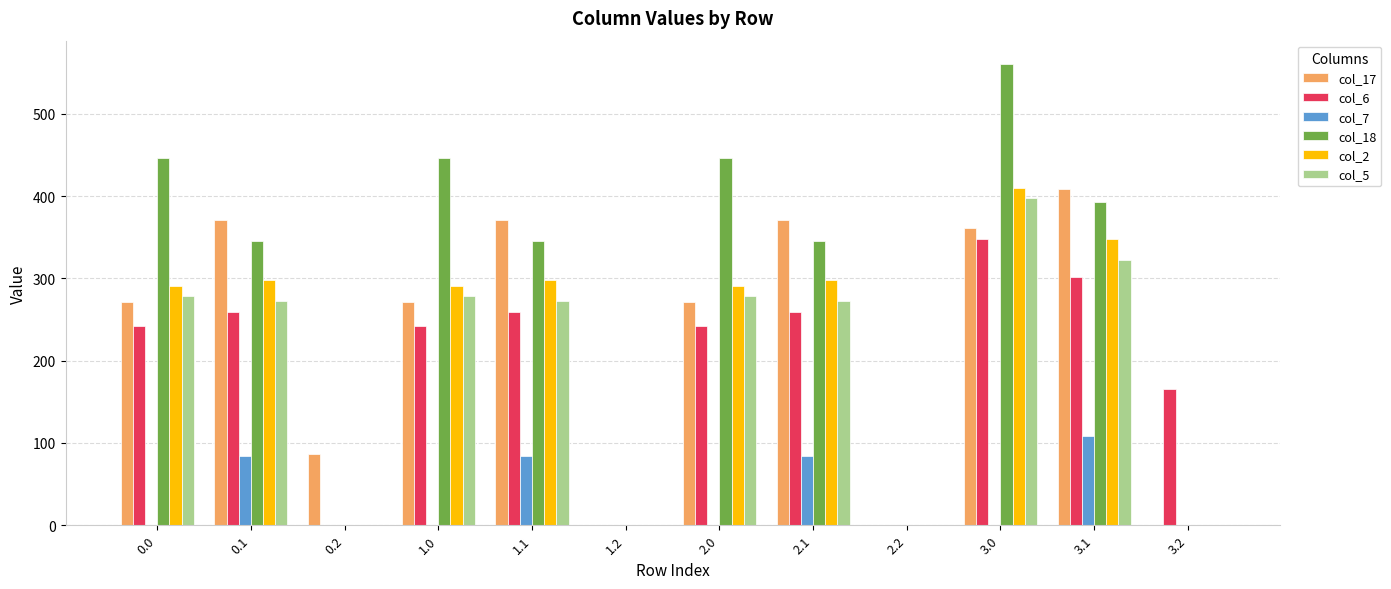

Is it true that col_17 equals 134.3 at 0.2?

False